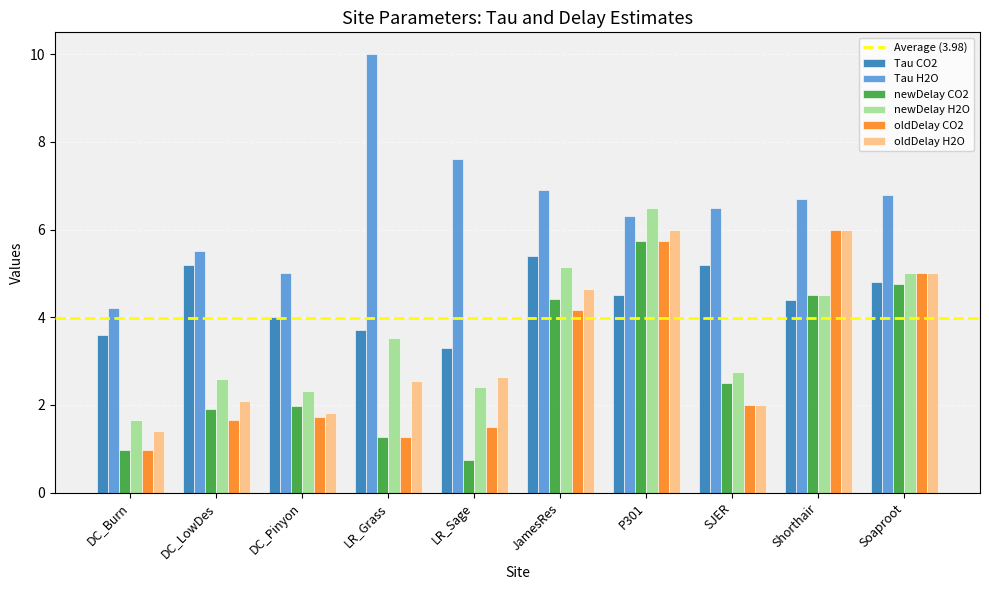

Which series has the largest range (max minus min)?

Tau H2O